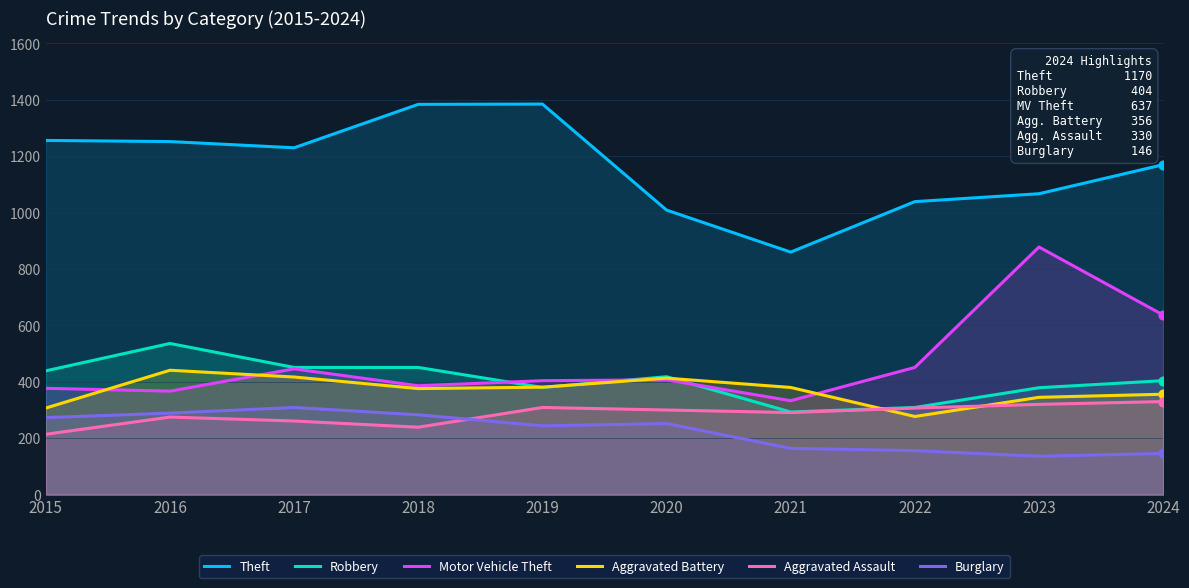

What are all the series names shown in the legend?

Theft, Robbery, Motor Vehicle Theft, Aggravated Battery, Aggravated Assault, Burglary